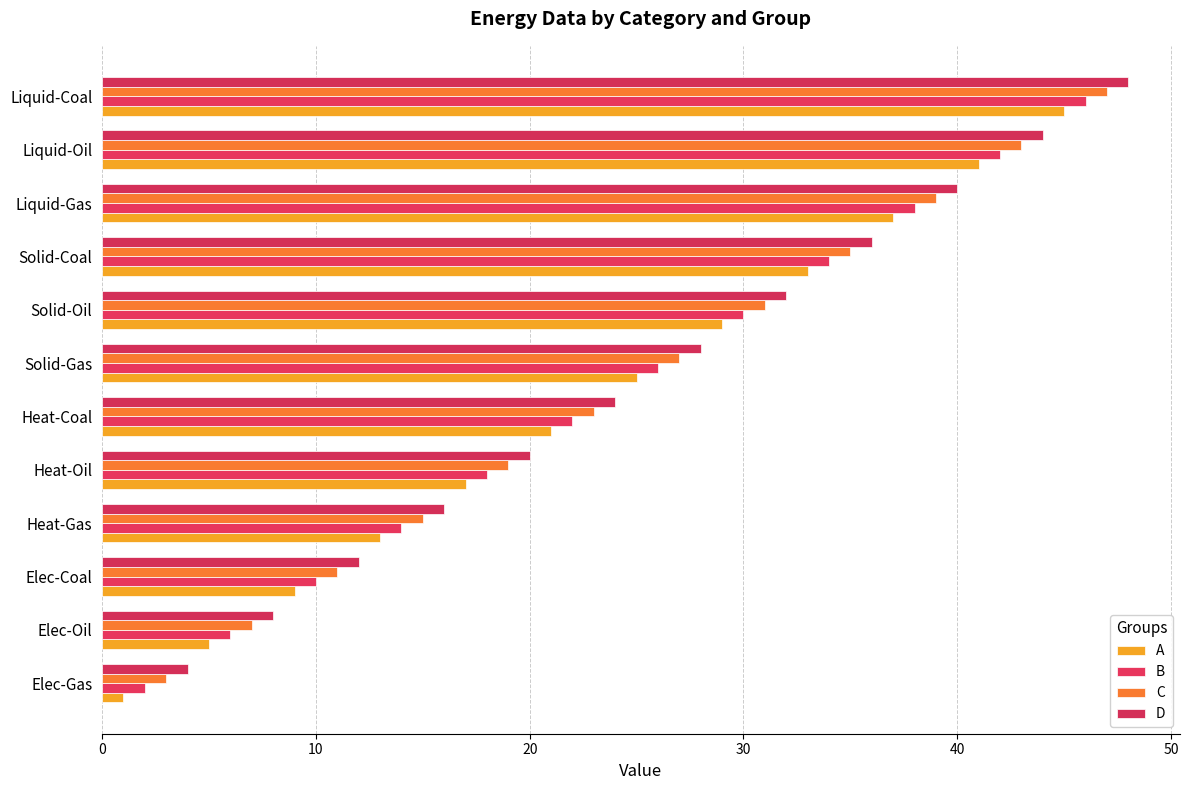

At which label does A reach its peak?

Liquid-Coal